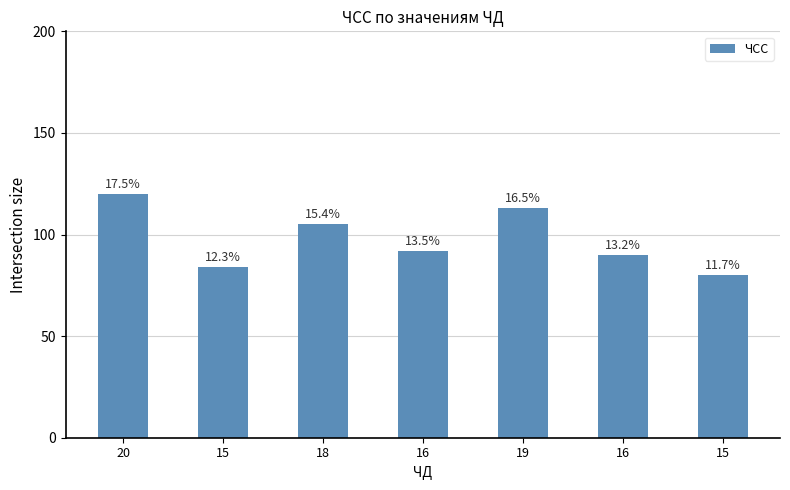

Read the value at 16, to the nearest 10.

90